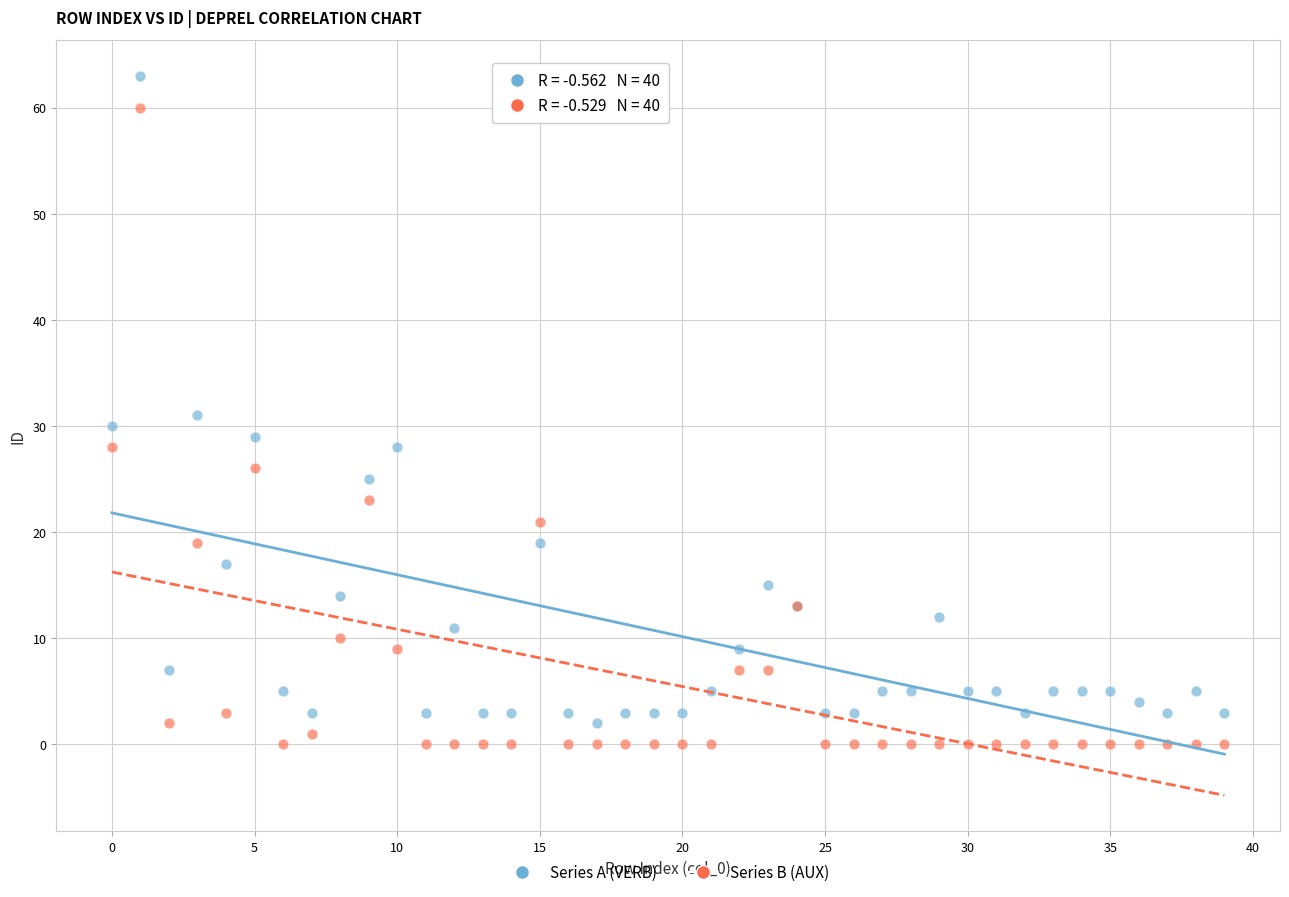

Which series reaches the maximum Y coordinate?

Series A (VERB)